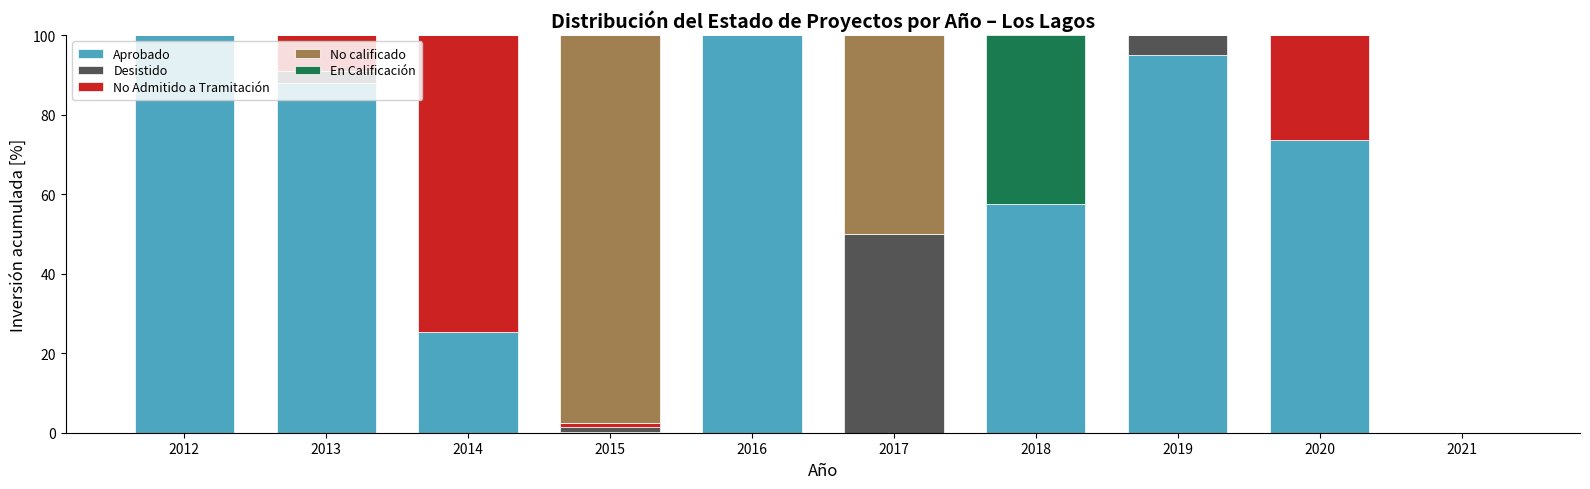

What is the total value across all series at 2016?

100.0